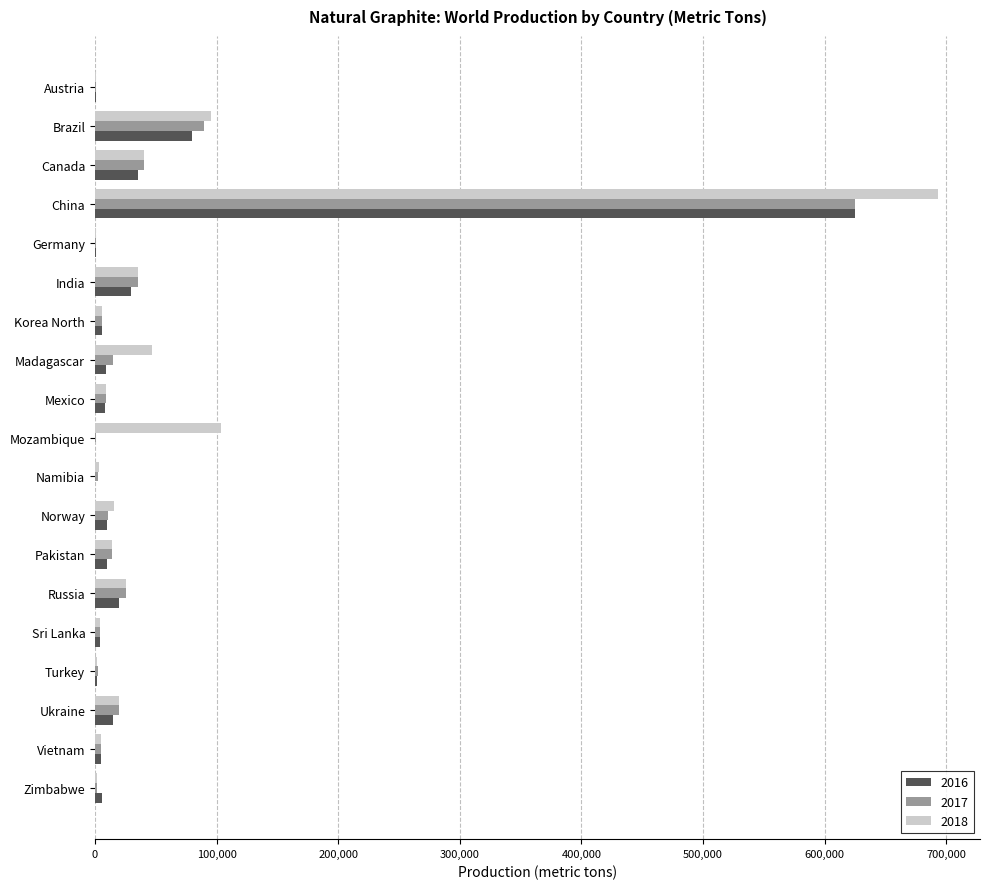

The 2017 series shows 40000 at Canada. True or false?

True